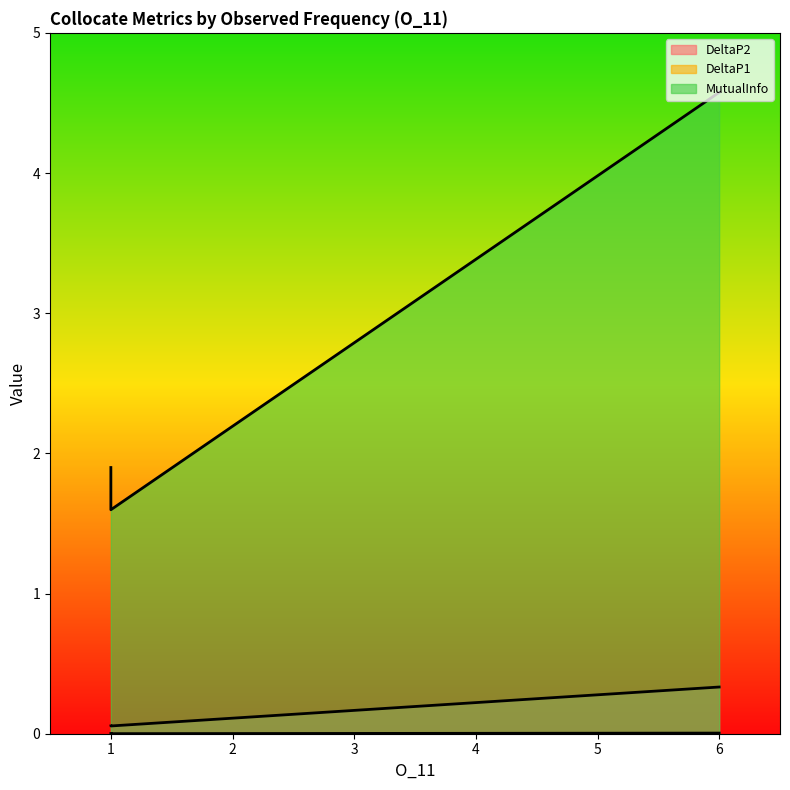

Is it true that MutualInfo equals 0.6 at 1?

False